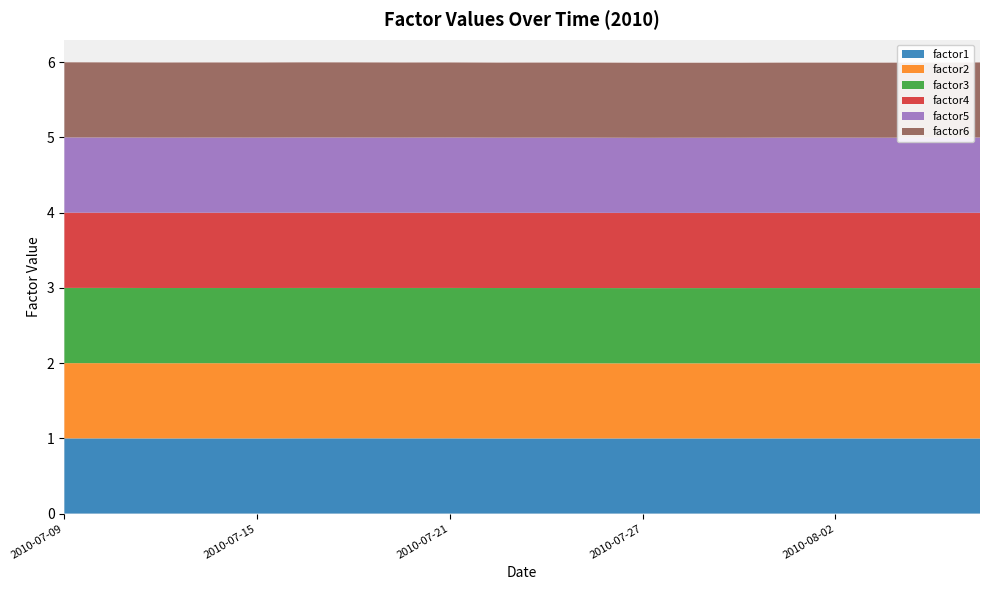

Reading left to right, what are all the values shown in this chart?

factor1: 2010-07-09=1.0	2010-07-12=1.0	2010-07-13=1.0	2010-07-14=1.0	2010-07-15=1.0	2010-07-16=1.0	2010-07-19=1.0	2010-07-20=1.0	2010-07-21=1.0	2010-07-22=1.0	2010-07-23=1.0	2010-07-26=1.0	2010-07-27=1.0	2010-07-28=1.0	2010-07-29=1.0	2010-07-30=1.0	2010-08-02=1.0	2010-08-03=1.0	2010-08-04=1.0	2010-08-05=1.0
factor2: 2010-07-09=1.0	2010-07-12=1.0	2010-07-13=1.0	2010-07-14=1.0	2010-07-15=1.0	2010-07-16=1.0	2010-07-19=1.0	2010-07-20=1.0	2010-07-21=1.0	2010-07-22=1.0	2010-07-23=1.0	2010-07-26=1.0	2010-07-27=1.0	2010-07-28=1.0	2010-07-29=1.0	2010-07-30=1.0	2010-08-02=1.0	2010-08-03=1.0	2010-08-04=1.0	2010-08-05=1.0
factor3: 2010-07-09=1.0	2010-07-12=1.0	2010-07-13=1.0	2010-07-14=1.0	2010-07-15=1.0	2010-07-16=1.0	2010-07-19=1.0	2010-07-20=1.0	2010-07-21=1.0	2010-07-22=1.0	2010-07-23=1.0	2010-07-26=1.0	2010-07-27=1.0	2010-07-28=1.0	2010-07-29=1.0	2010-07-30=1.0	2010-08-02=1.0	2010-08-03=1.0	2010-08-04=1.0	2010-08-05=1.0
factor4: 2010-07-09=1.0	2010-07-12=1.0	2010-07-13=1.0	2010-07-14=1.0	2010-07-15=1.0	2010-07-16=1.0	2010-07-19=1.0	2010-07-20=1.0	2010-07-21=1.0	2010-07-22=1.0	2010-07-23=1.0	2010-07-26=1.0	2010-07-27=1.0	2010-07-28=1.0	2010-07-29=1.0	2010-07-30=1.0	2010-08-02=1.0	2010-08-03=1.0	2010-08-04=1.0	2010-08-05=1.0
factor5: 2010-07-09=1.0	2010-07-12=1.0	2010-07-13=1.0	2010-07-14=1.0	2010-07-15=1.0	2010-07-16=1.0	2010-07-19=1.0	2010-07-20=1.0	2010-07-21=1.0	2010-07-22=1.0	2010-07-23=1.0	2010-07-26=1.0	2010-07-27=1.0	2010-07-28=1.0	2010-07-29=1.0	2010-07-30=1.0	2010-08-02=1.0	2010-08-03=1.0	2010-08-04=1.0	2010-08-05=1.0
factor6: 2010-07-09=1.0	2010-07-12=1.0	2010-07-13=1.0	2010-07-14=1.0	2010-07-15=1.0	2010-07-16=1.0	2010-07-19=1.0	2010-07-20=1.0	2010-07-21=1.0	2010-07-22=1.0	2010-07-23=1.0	2010-07-26=1.0	2010-07-27=1.0	2010-07-28=1.0	2010-07-29=1.0	2010-07-30=1.0	2010-08-02=1.0	2010-08-03=1.0	2010-08-04=1.0	2010-08-05=1.0